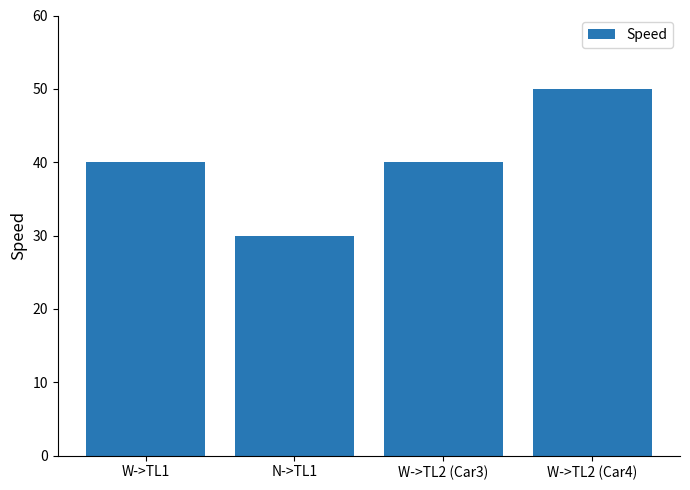

What is the label of the 3rd bar from the left?

W->TL2 (Car3)